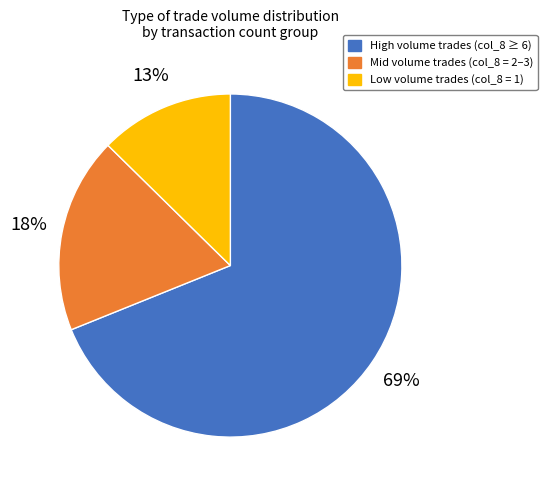

To the nearest percent, what is the difference between the largest and smallest slice percentages?

56%